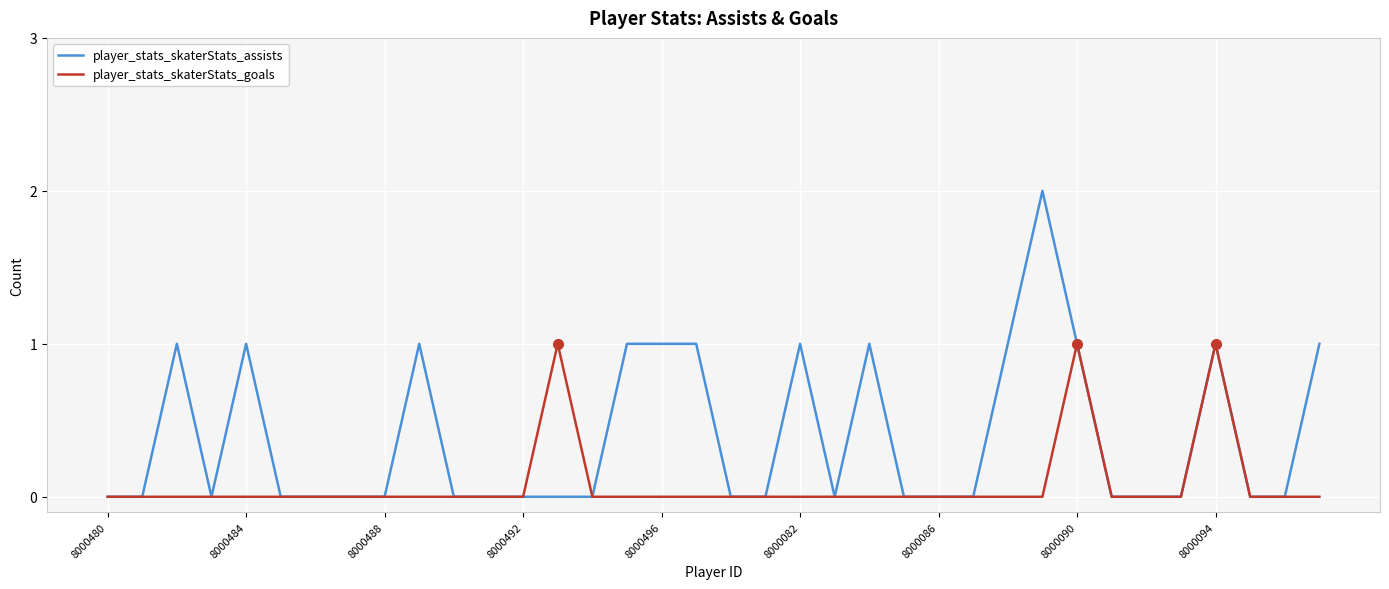

Which series has the largest range (max minus min)?

player_stats_skaterStats_assists